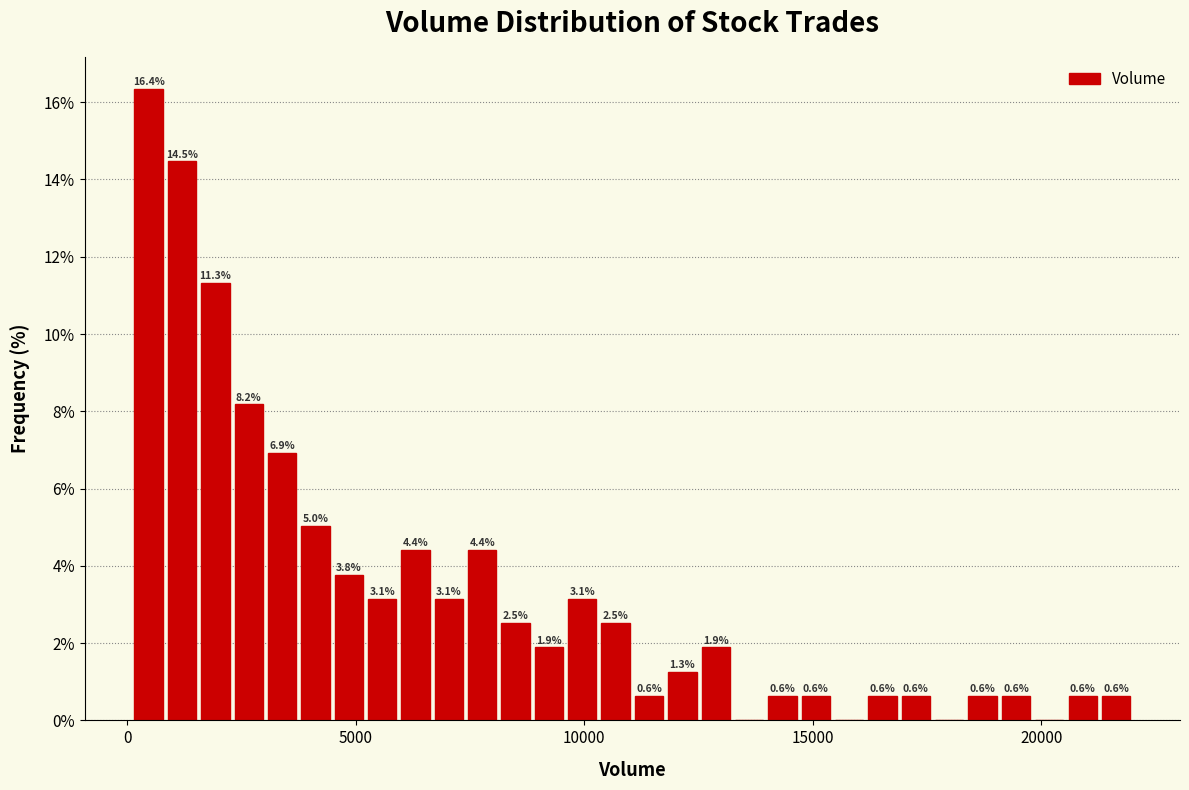

Around what value on the x-axis is the tallest bar? Give the approximate position of its centre, as read against the axis.

500